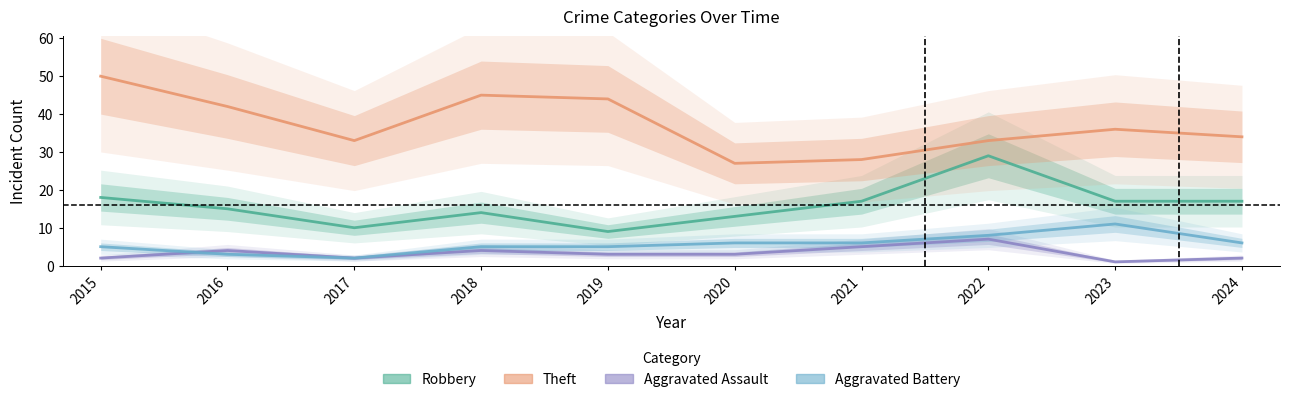

True or false: Theft and Robbery intersect in this chart.

False